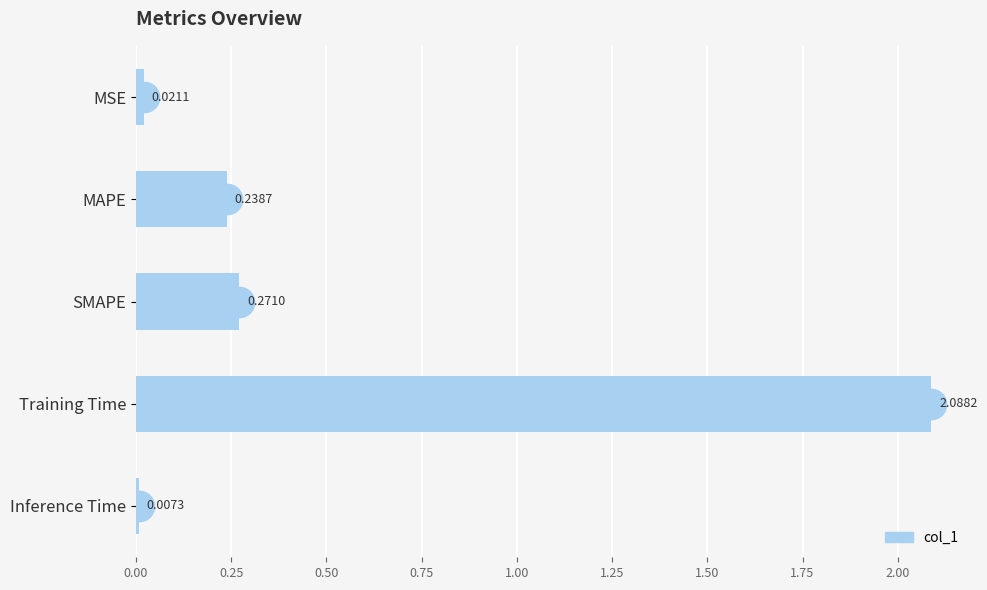

List the labels in order of value, largest first.

Training Time, SMAPE, MAPE, MSE, Inference Time